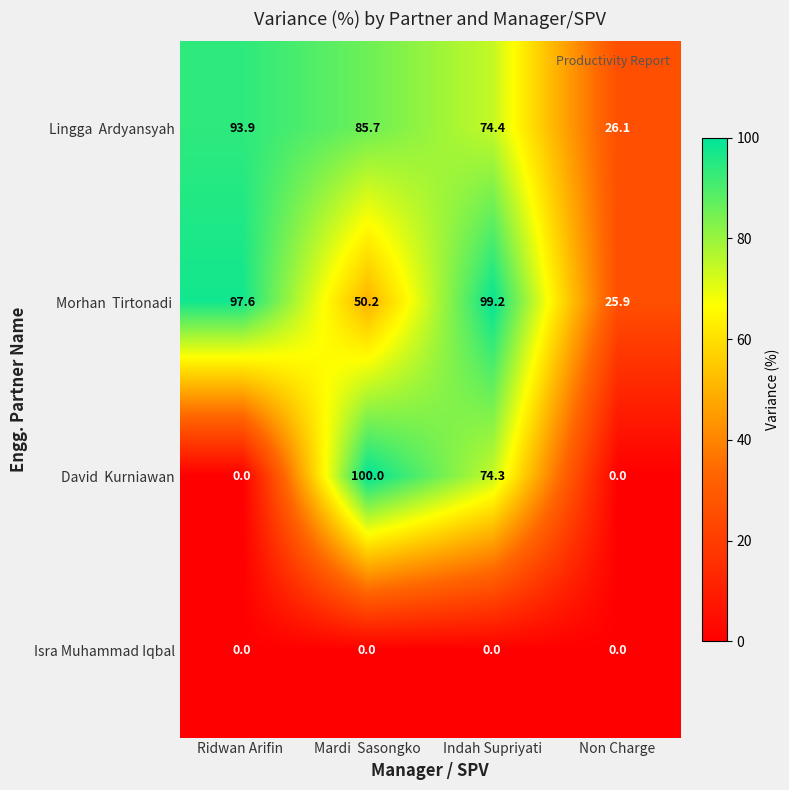

What is the difference between the highest and lowest values at Mardi  Sasongko?

100.0